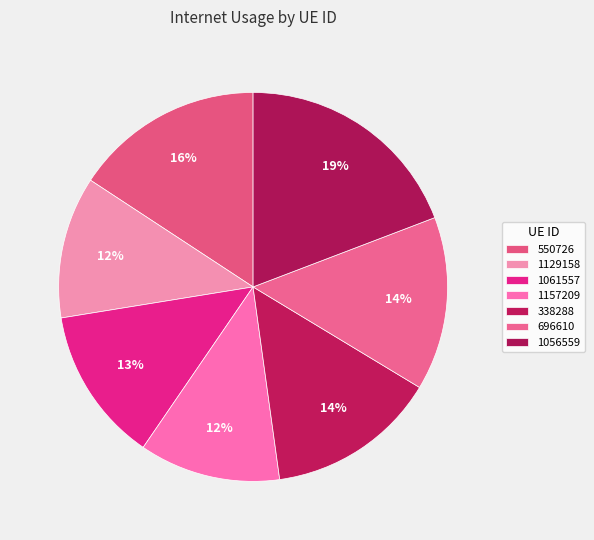

True or false: 696610 accounts for 7% of the total.

False